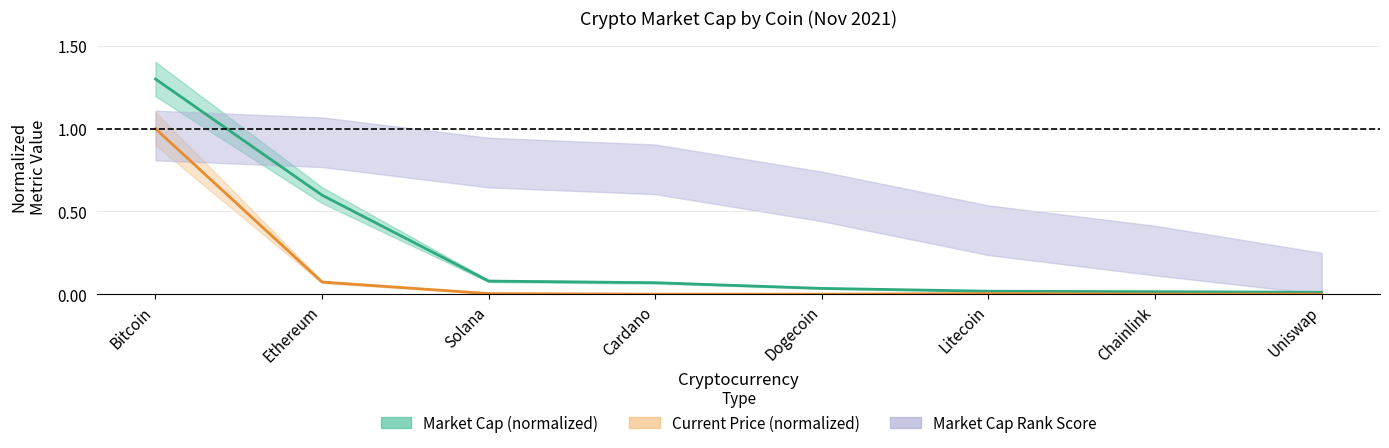

Does the chart have visible grid lines?

Yes